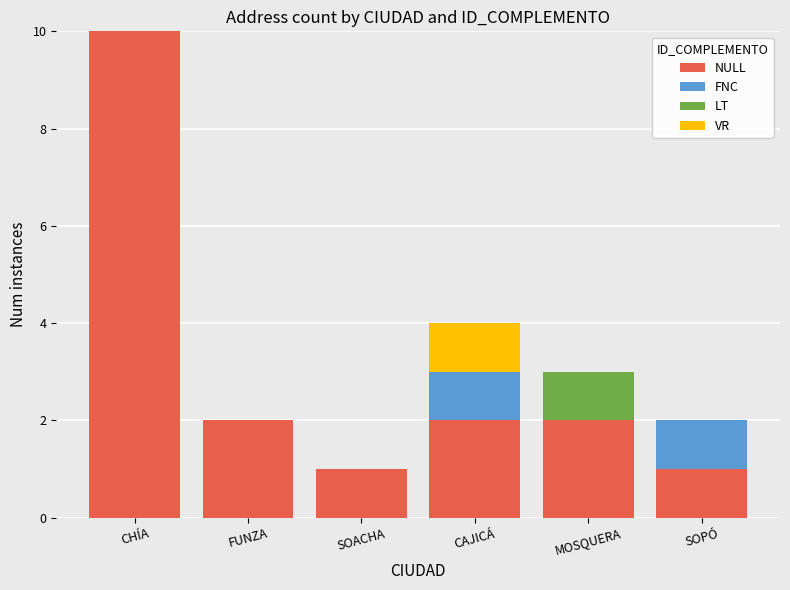

Reading left to right, what are the values for NULL?

CHÍA=10	FUNZA=2	SOACHA=1	CAJICÁ=2	MOSQUERA=2	SOPÓ=1